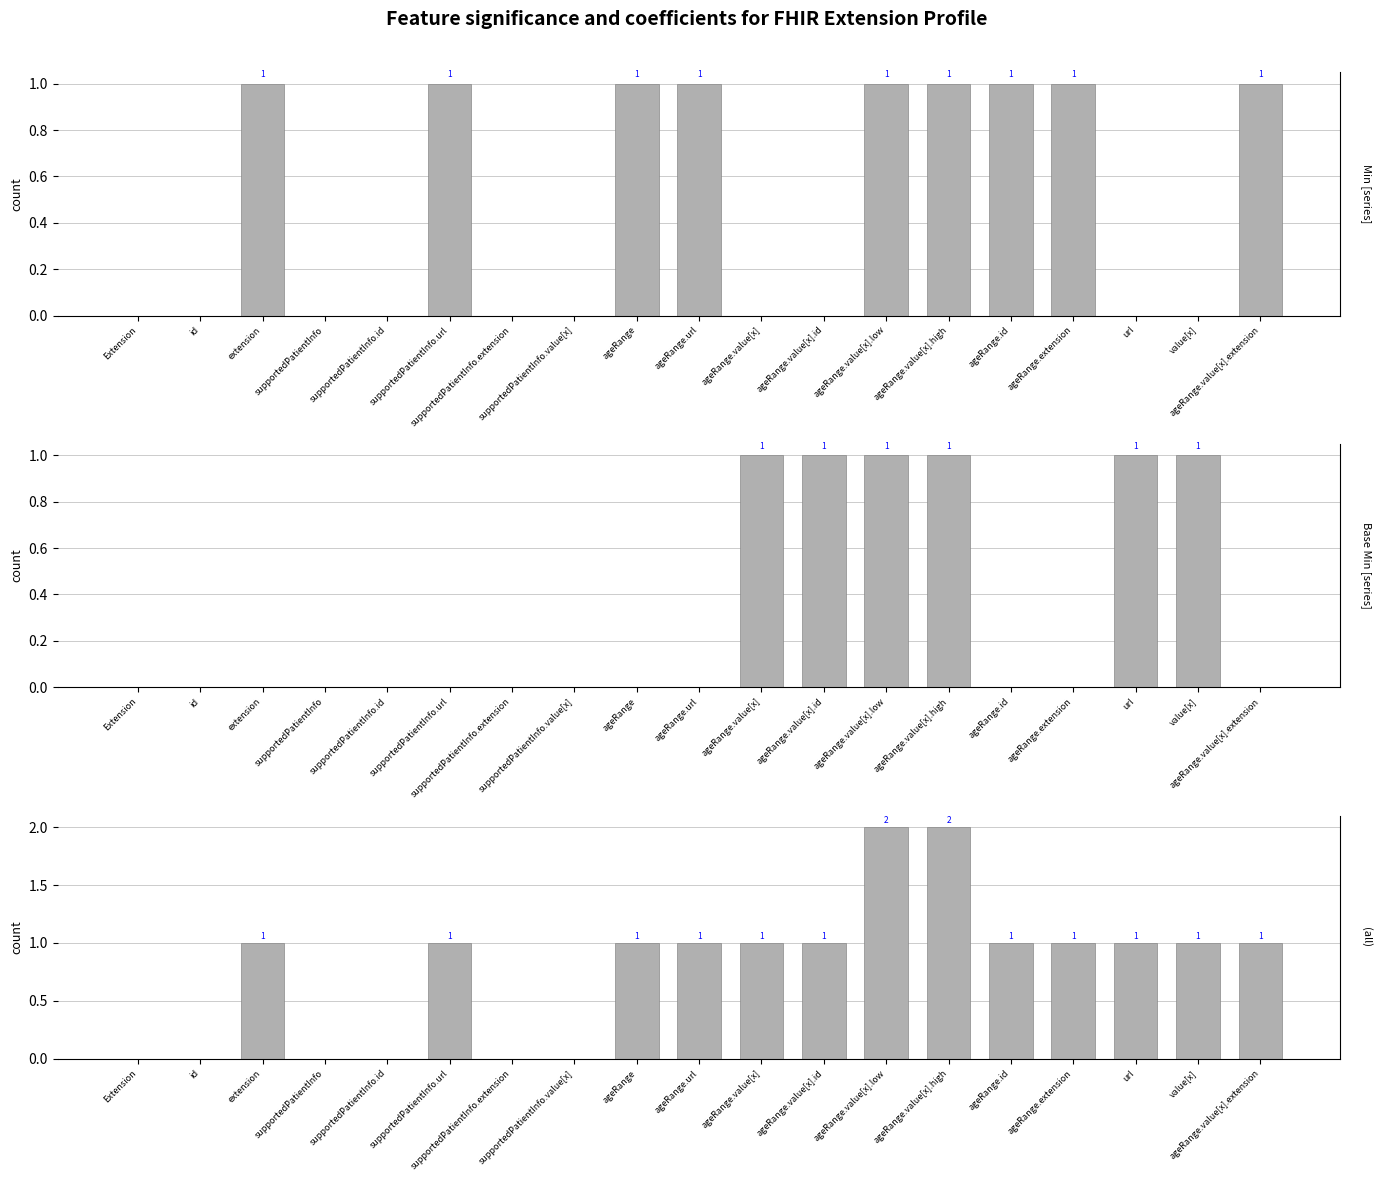

Is it true that Min + Base Min (all) equals 0 at url?

False